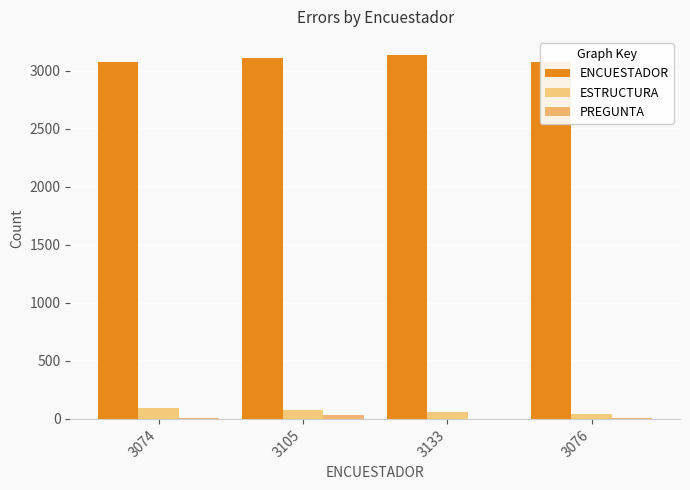

Reading left to right, list all the values displayed in this chart.

ENCUESTADOR: 3074	3105	3133	3076
ESTRUCTURA: 94	79	58	46
PREGUNTA: 5	31	1	7